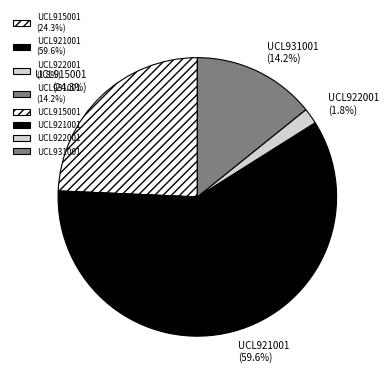

How many slices are in this pie chart?

4